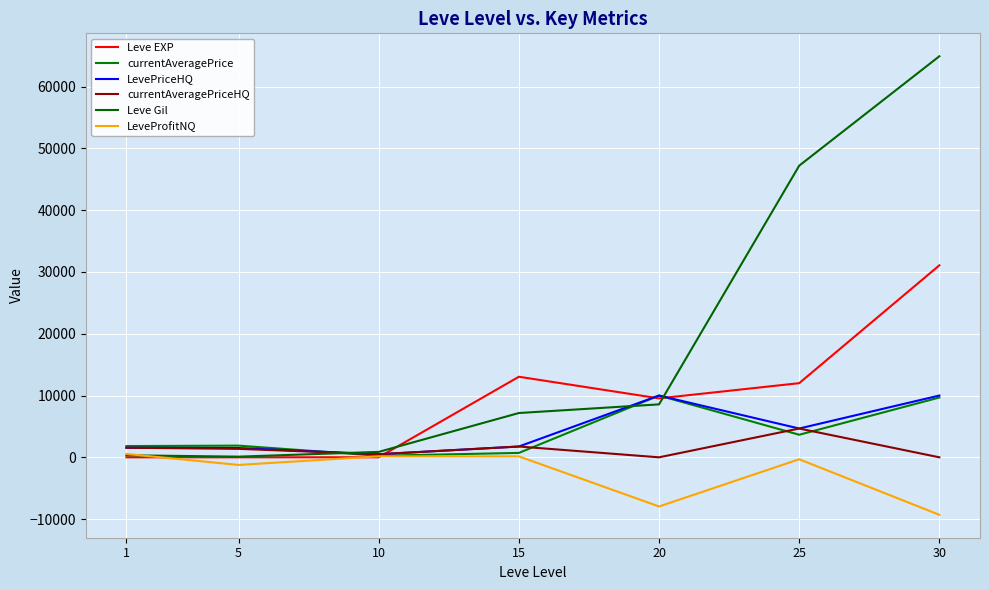

The value of currentAveragePriceHQ at 10 is 500.0. True or false?

True